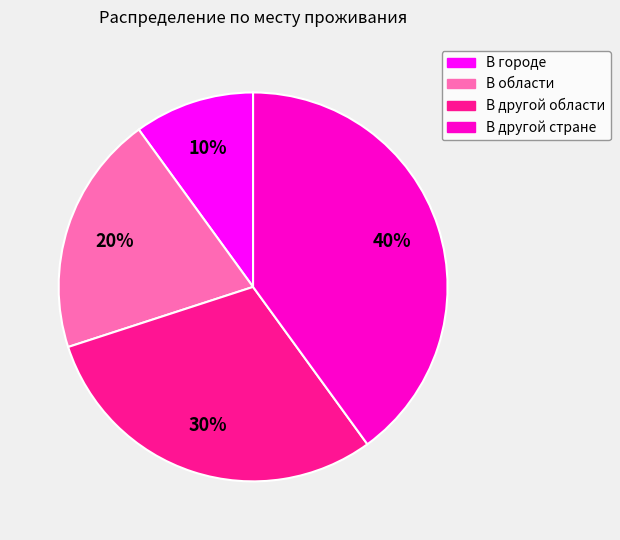

To the nearest percent, what is the difference between the largest and smallest slice percentages?

30%